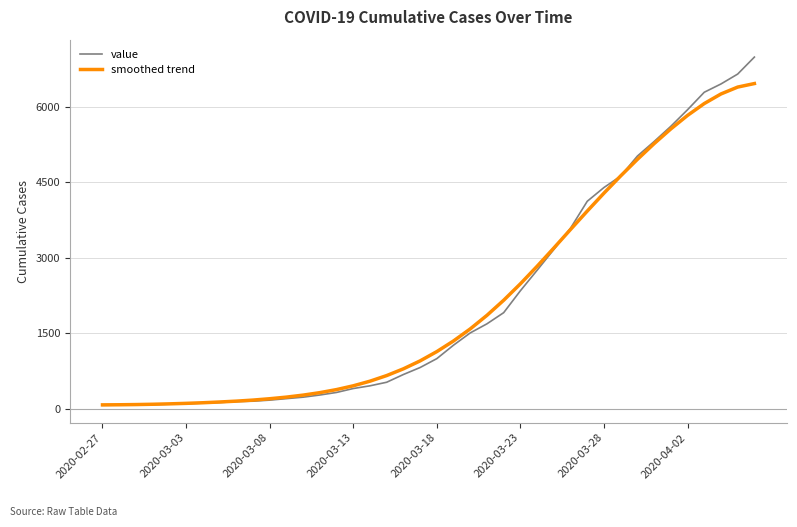

Which series has the widest spread of values?

value